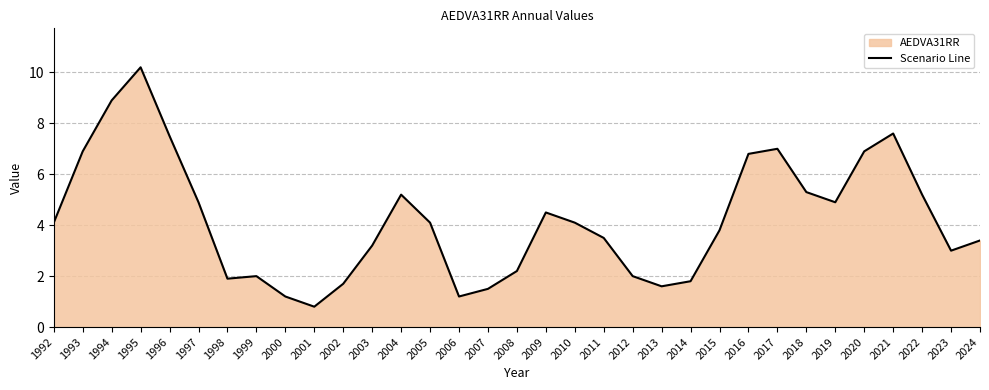

The chart shows a value of 3.8 at 2015. True or false?

True